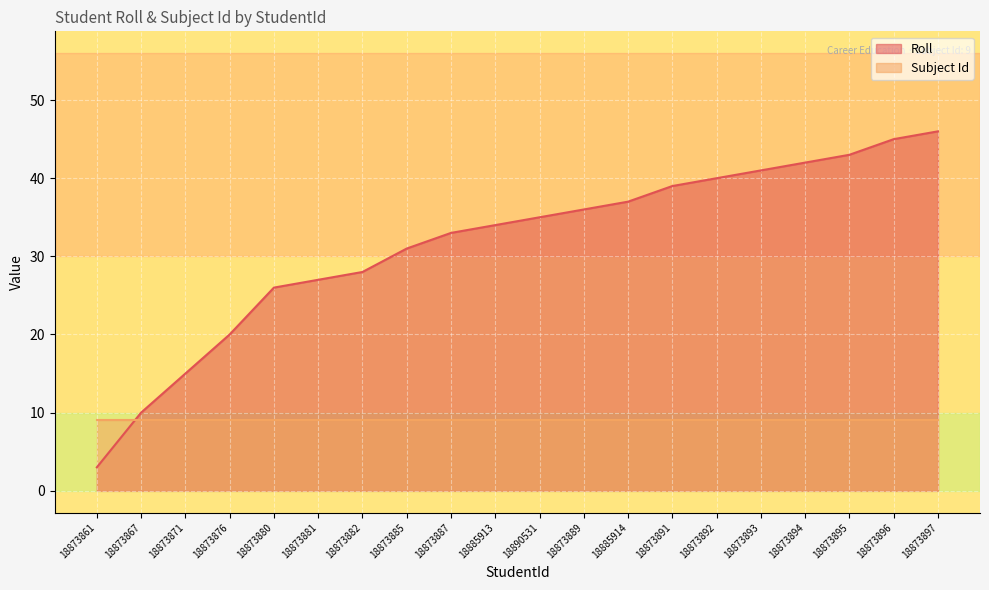

Where is the data nearest to the value 24?

18873880